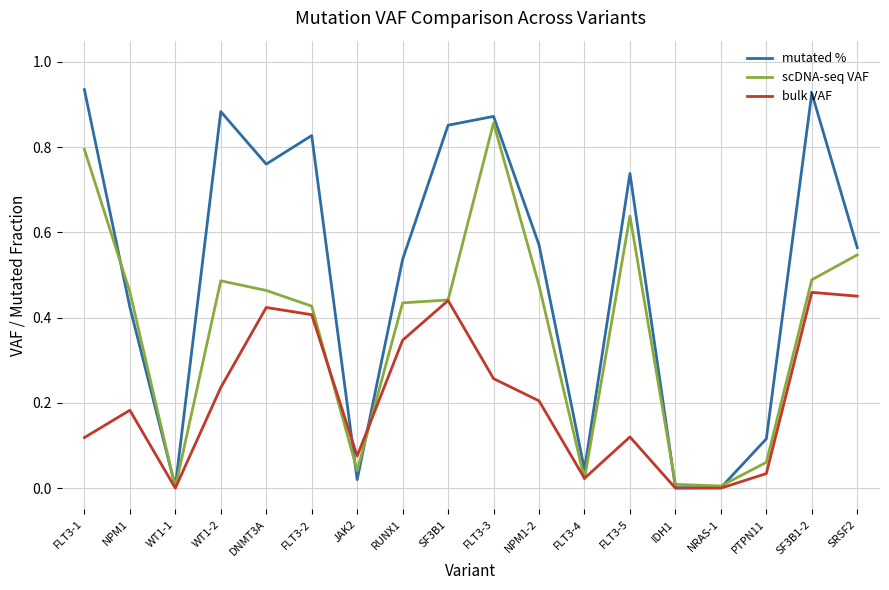

At which category is the sum across all series the highest?

FLT3-3